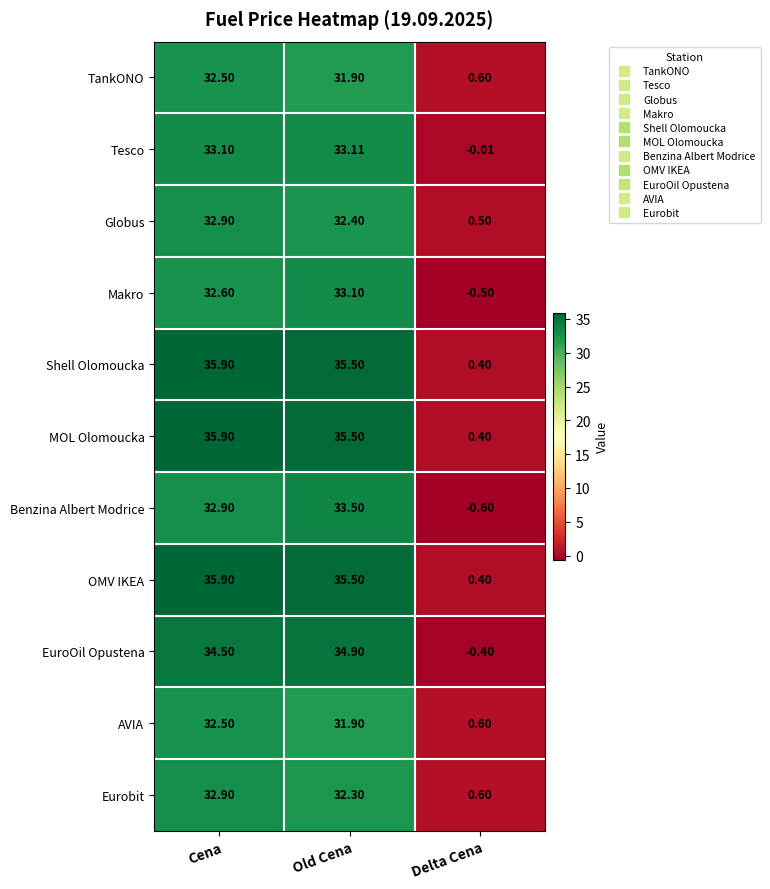

Where does the OMV IKEA series first go above 35?

Cena